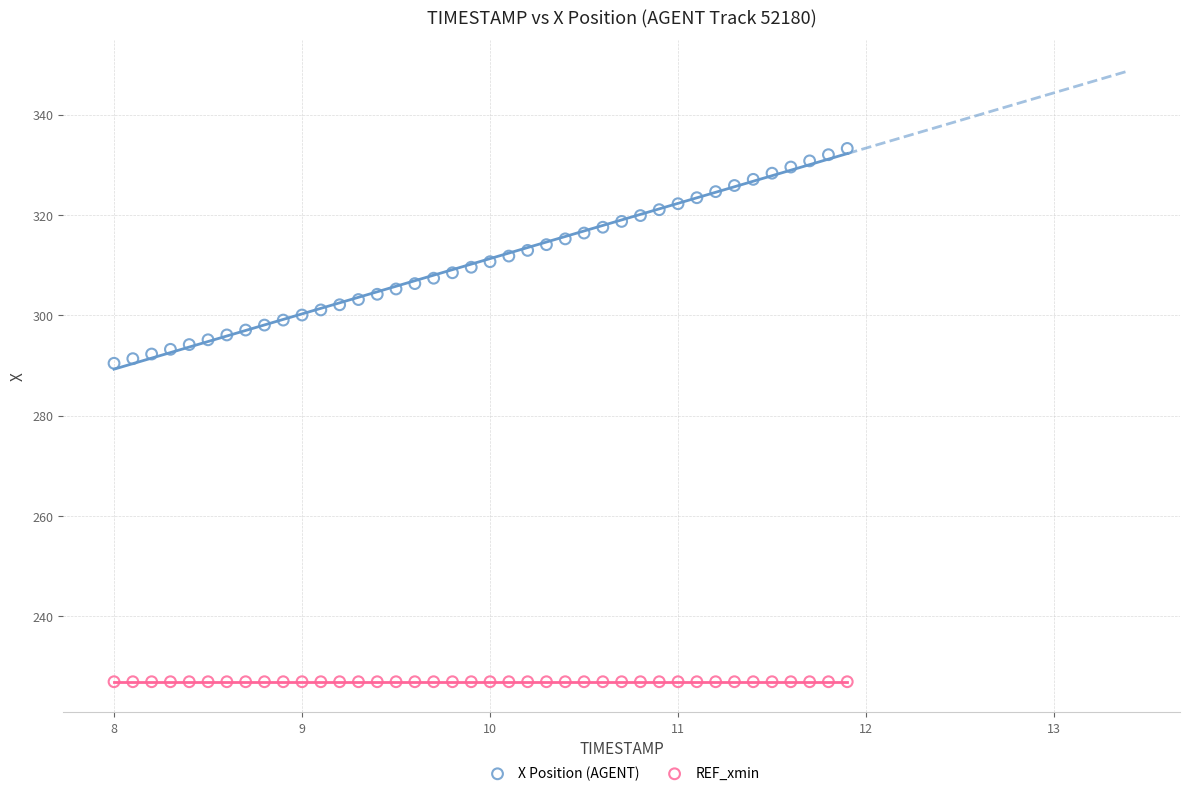

Which series contains the highest Y value?

X Position (AGENT)